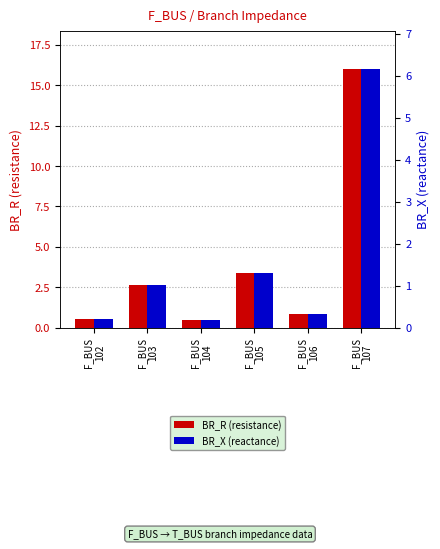

True or false: BR_X has a value of 8.5 at F_BUS
107.

False